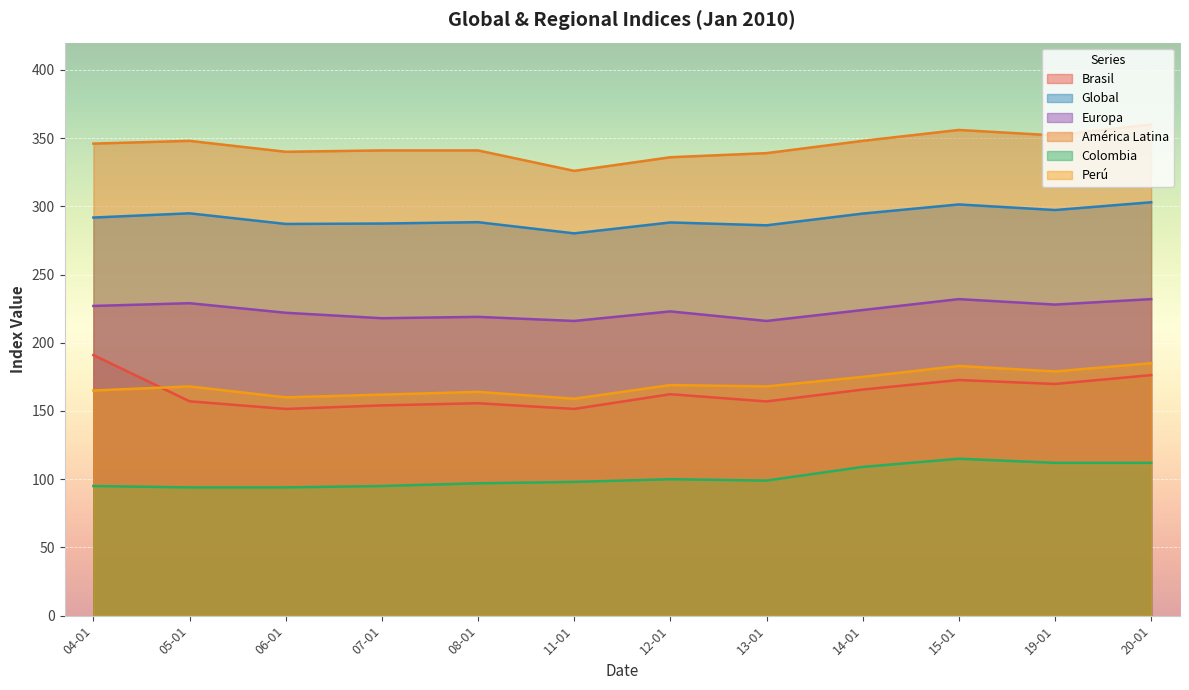

What is the difference between the América Latina values at 04-01 and 12-01?

10.0